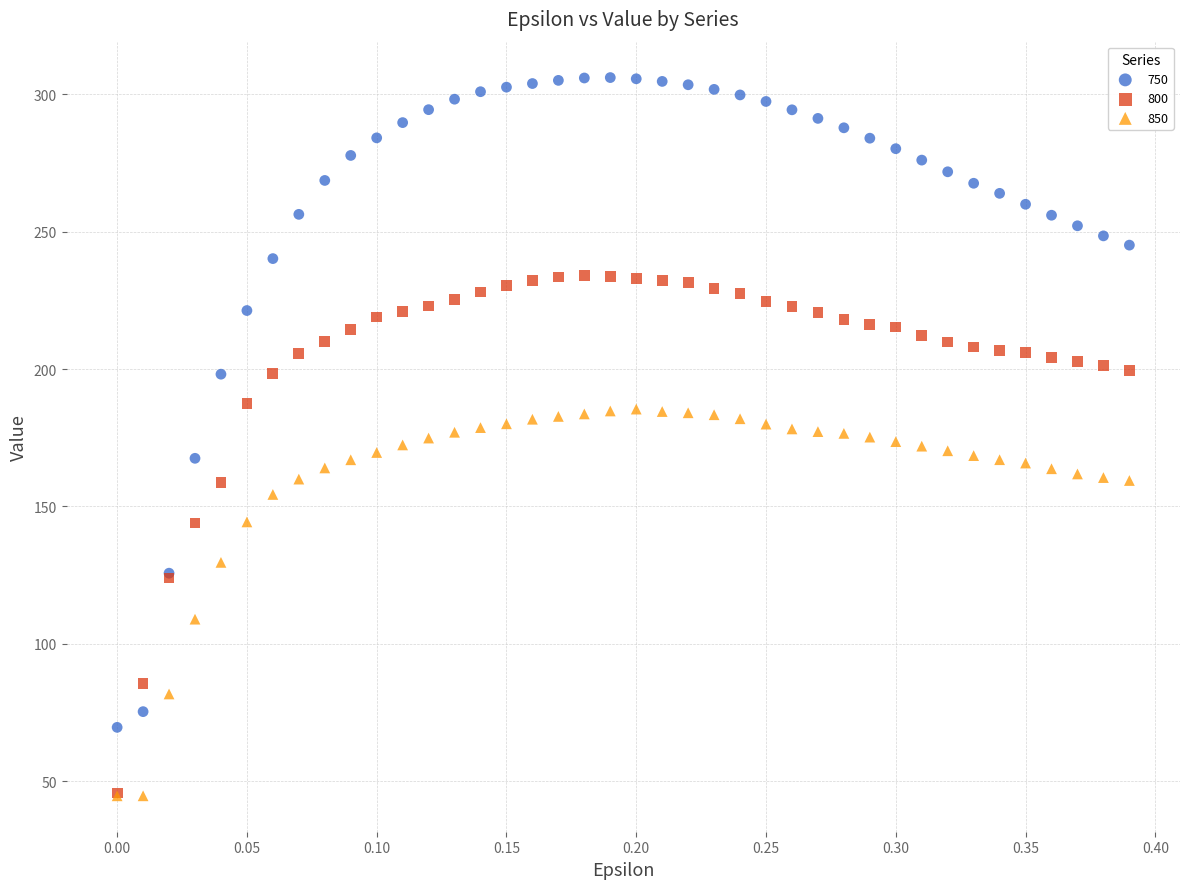

Which series has the largest Y range (max minus min)?

750